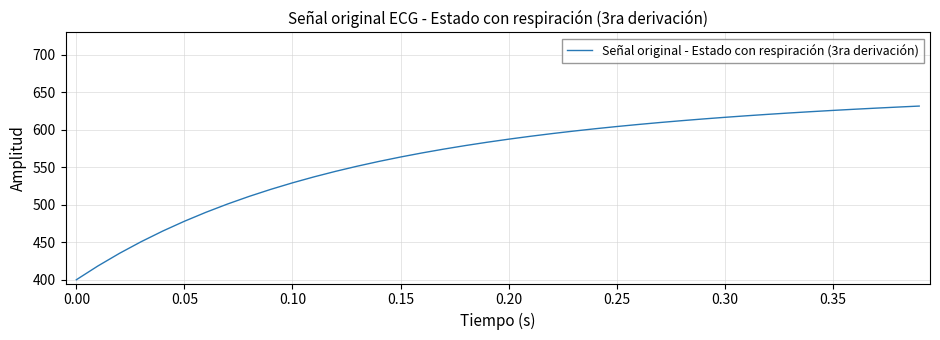

What is the difference between the maximum and minimum values?

231.7